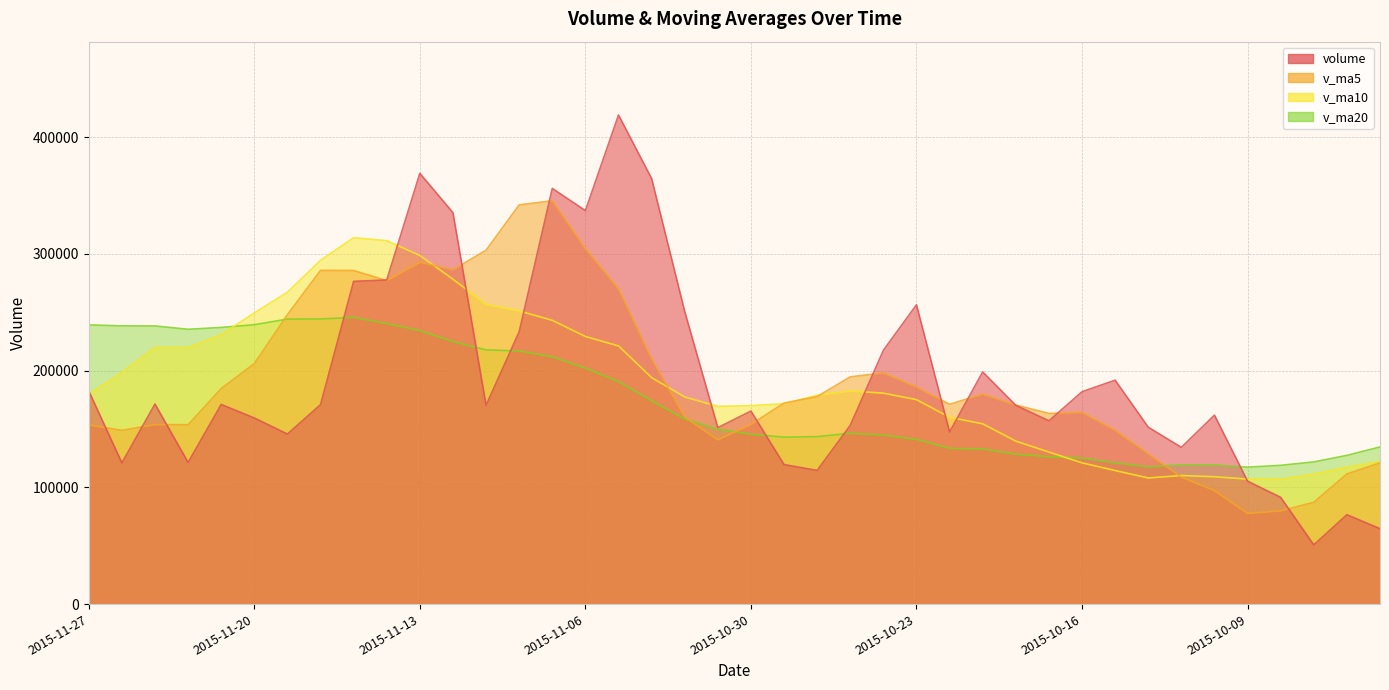

What are all the series names shown in the legend?

volume, v_ma5, v_ma10, v_ma20